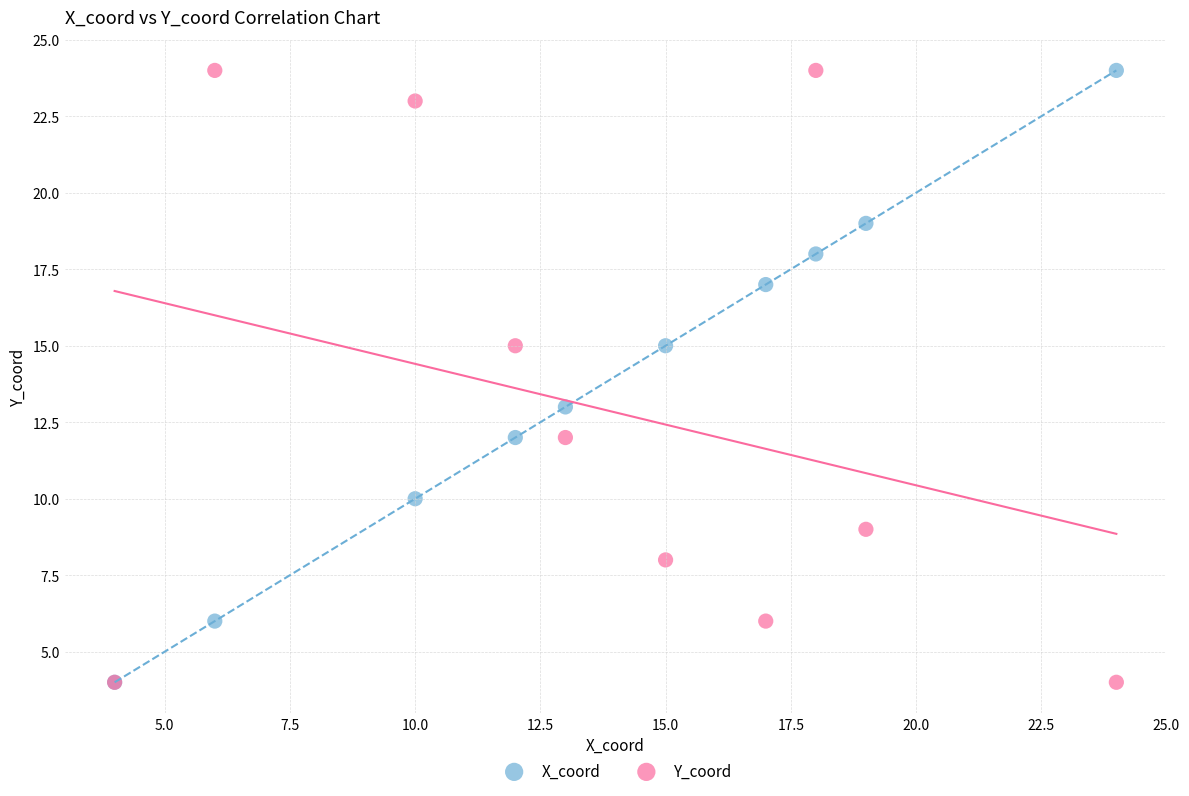

What are all the series names shown in the legend?

X_coord, Y_coord